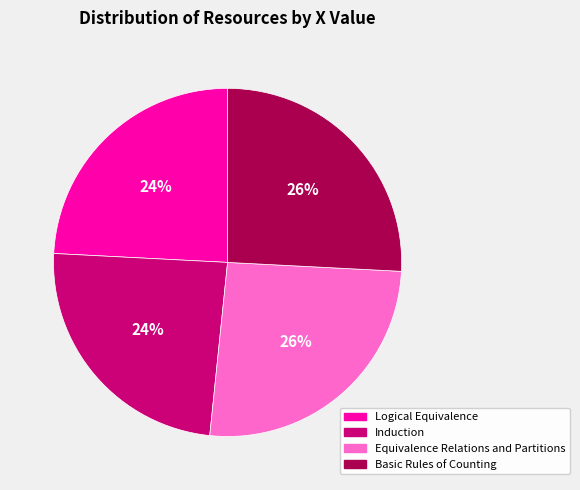

True or false: Induction accounts for 24% of the total.

True